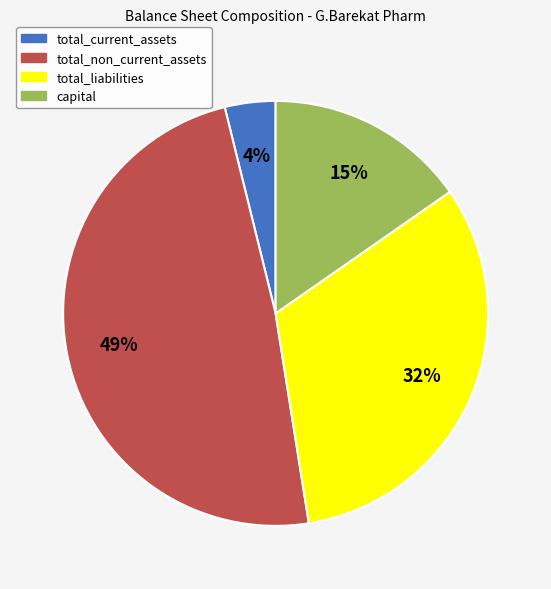

To the nearest percent, what is the combined percentage of total_current_assets and total_liabilities?

36%